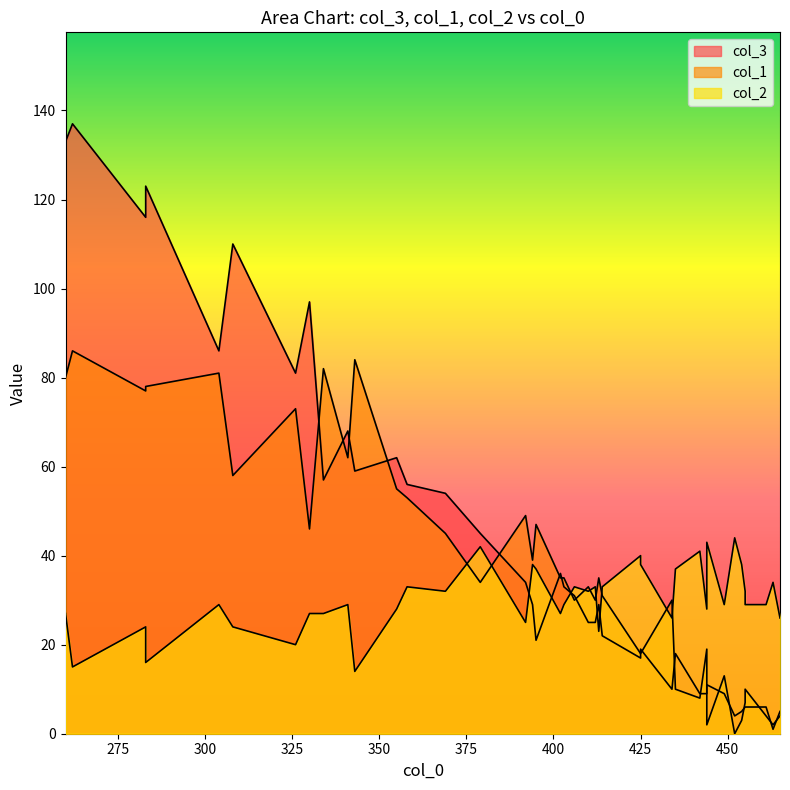

What are all the series names shown in the legend?

col_3, col_1, col_2